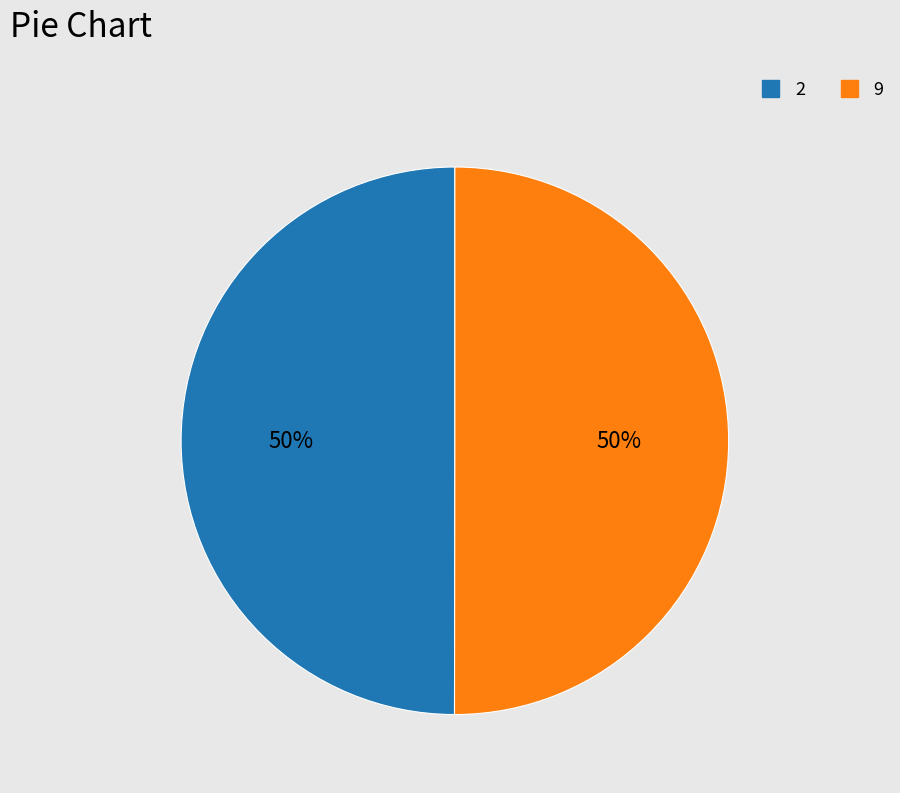

The 9 slice represents 56% of the pie. True or false?

False